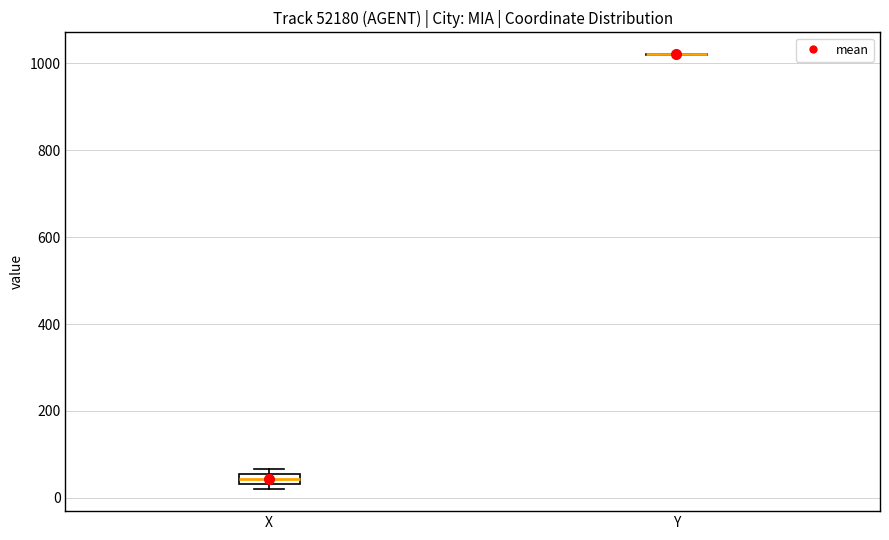

Which box is the tallest, from its lower edge to its upper edge?

X